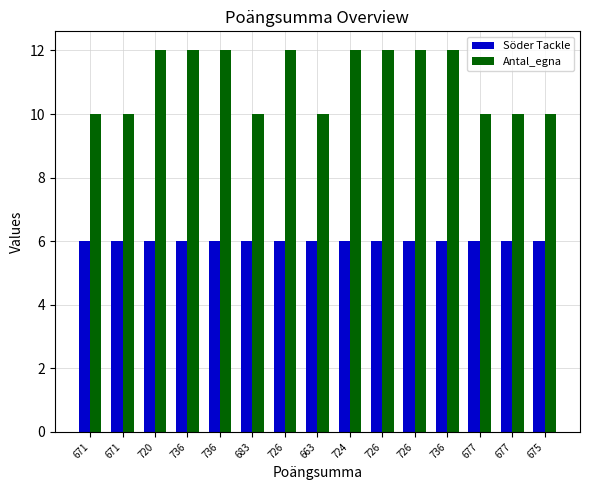

Which series has the widest spread of values?

Antal_egna